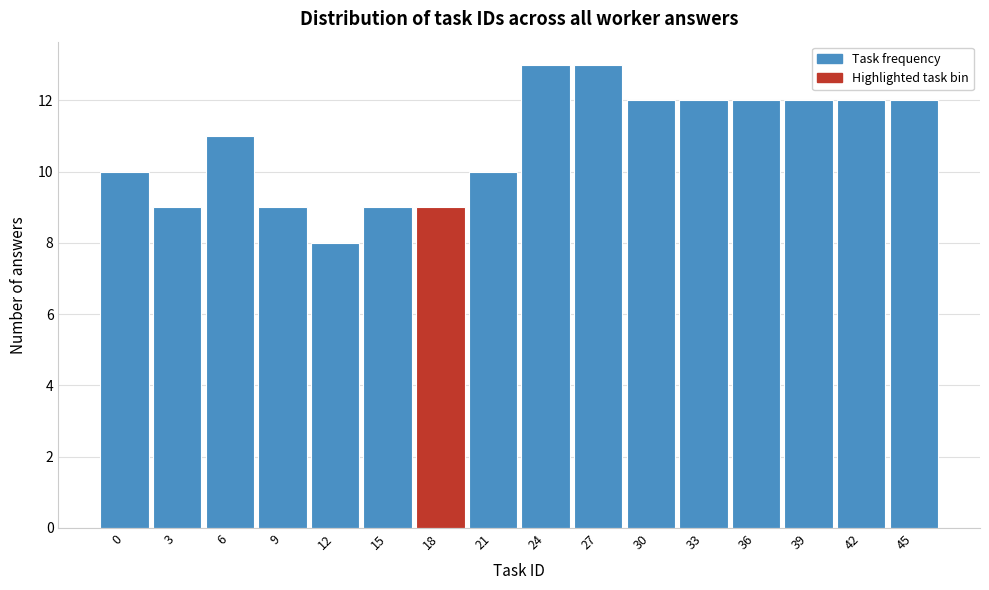

Reading left to right, what are all the values shown in this chart?

10	9	11	9	8	9	9	10	13	13	12	12	12	12	12	12